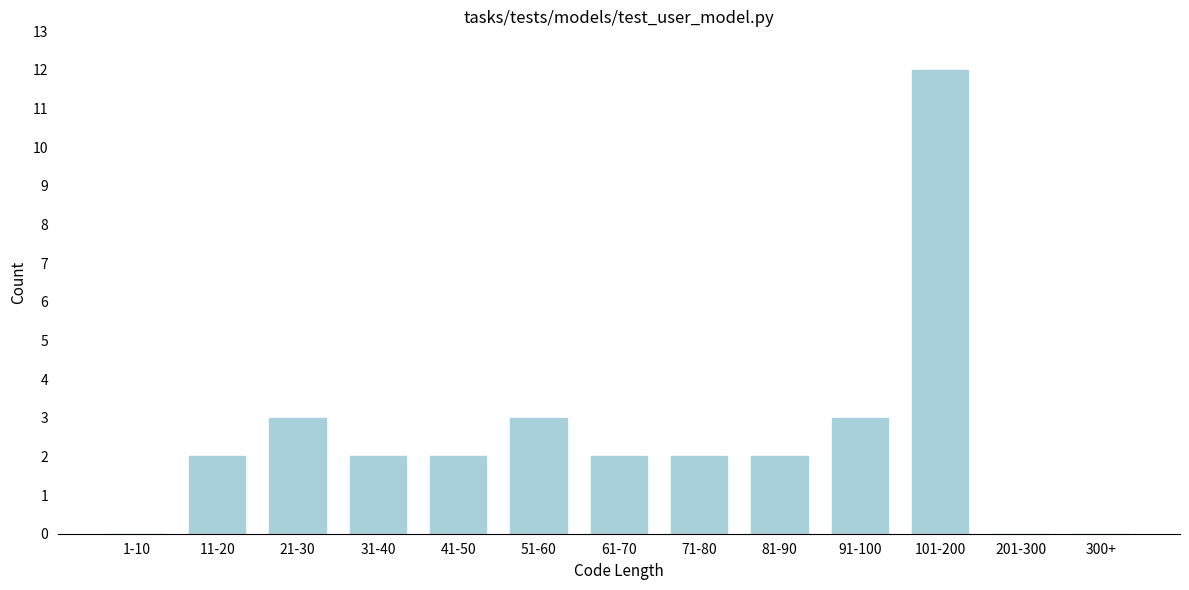

Reading left to right, transcribe all the data shown in this chart.

1-10=0	11-20=2	21-30=3	31-40=2	41-50=2	51-60=3	61-70=2	71-80=2	81-90=2	91-100=3	101-200=12	201-300=0	300+=0